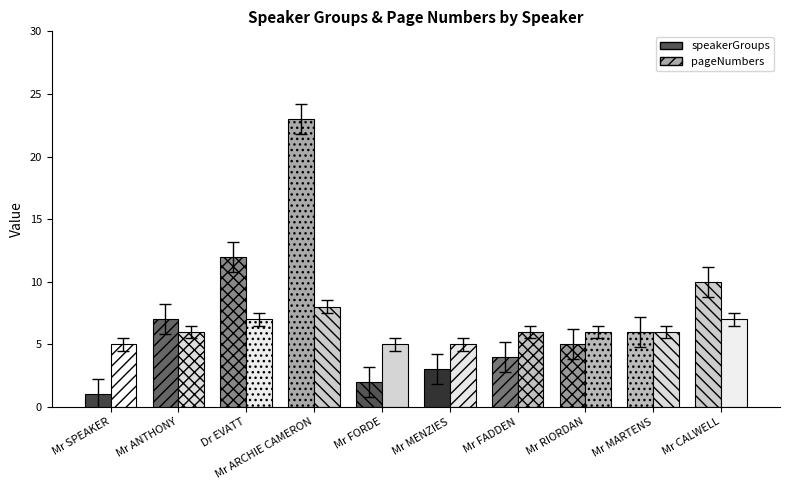

Count the number of categories in the chart.

10